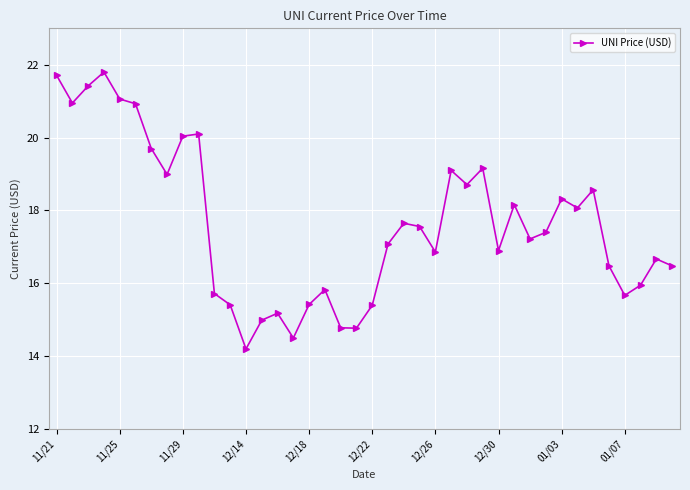

Does the chart display data point markers on the line(s)?

Yes